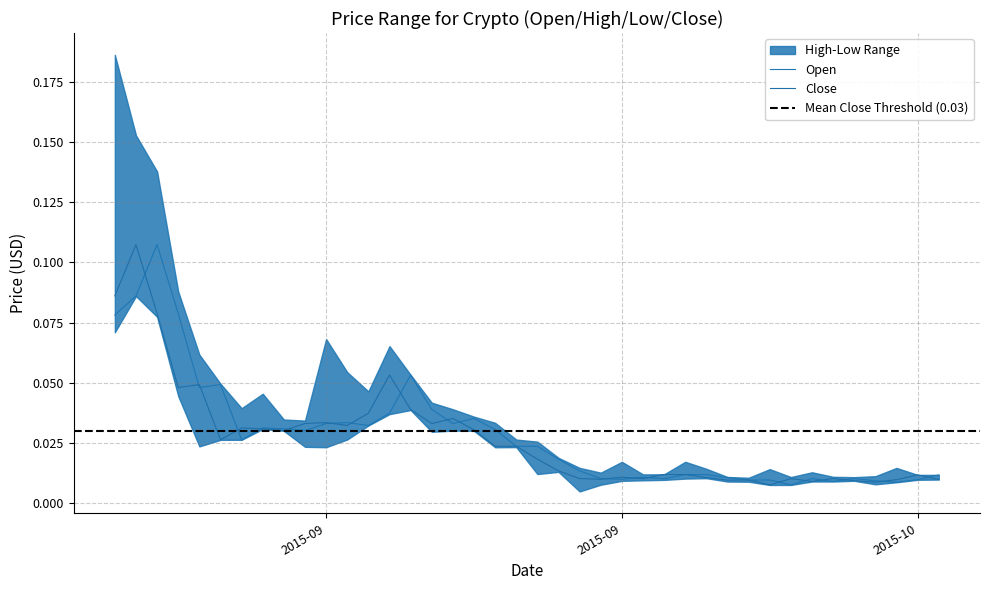

Reading left to right, transcribe all the data shown in this chart.

Open: 0.1	0.1	0.1	0.1	0.0	0.0	0.0	0.0	0.0	0.0	0.0	0.0	0.0	0.0	0.1	0.0	0.0	0.0	0.0	0.0	0.0	0.0	0.0	0.0	0.0	0.0	0.0	0.0	0.0	0.0	0.0	0.0	0.0	0.0	0.0	0.0	0.0	0.0	0.0	0.0
Close: 0.1	0.1	0.1	0.0	0.0	0.0	0.0	0.0	0.0	0.0	0.0	0.0	0.0	0.1	0.0	0.0	0.0	0.0	0.0	0.0	0.0	0.0	0.0	0.0	0.0	0.0	0.0	0.0	0.0	0.0	0.0	0.0	0.0	0.0	0.0	0.0	0.0	0.0	0.0	0.0